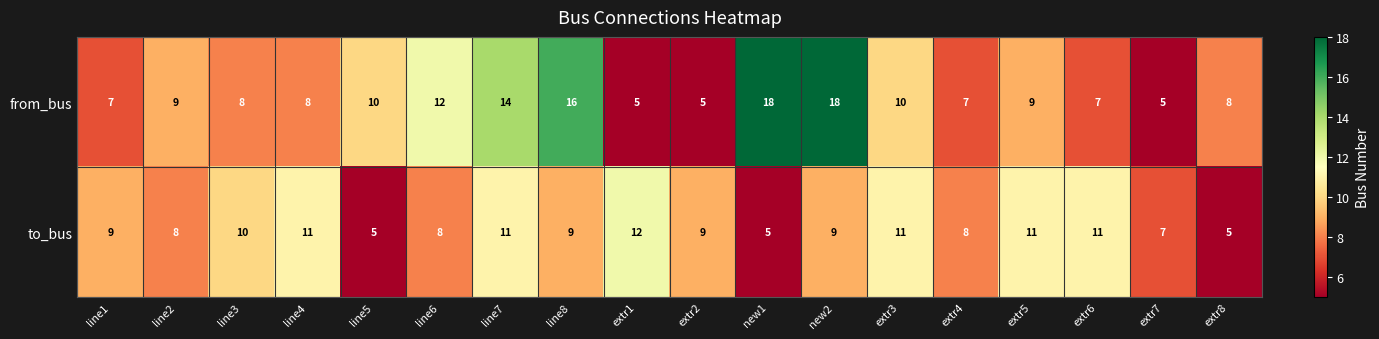

What is the difference between the maximum and minimum values in the from_bus series?

13